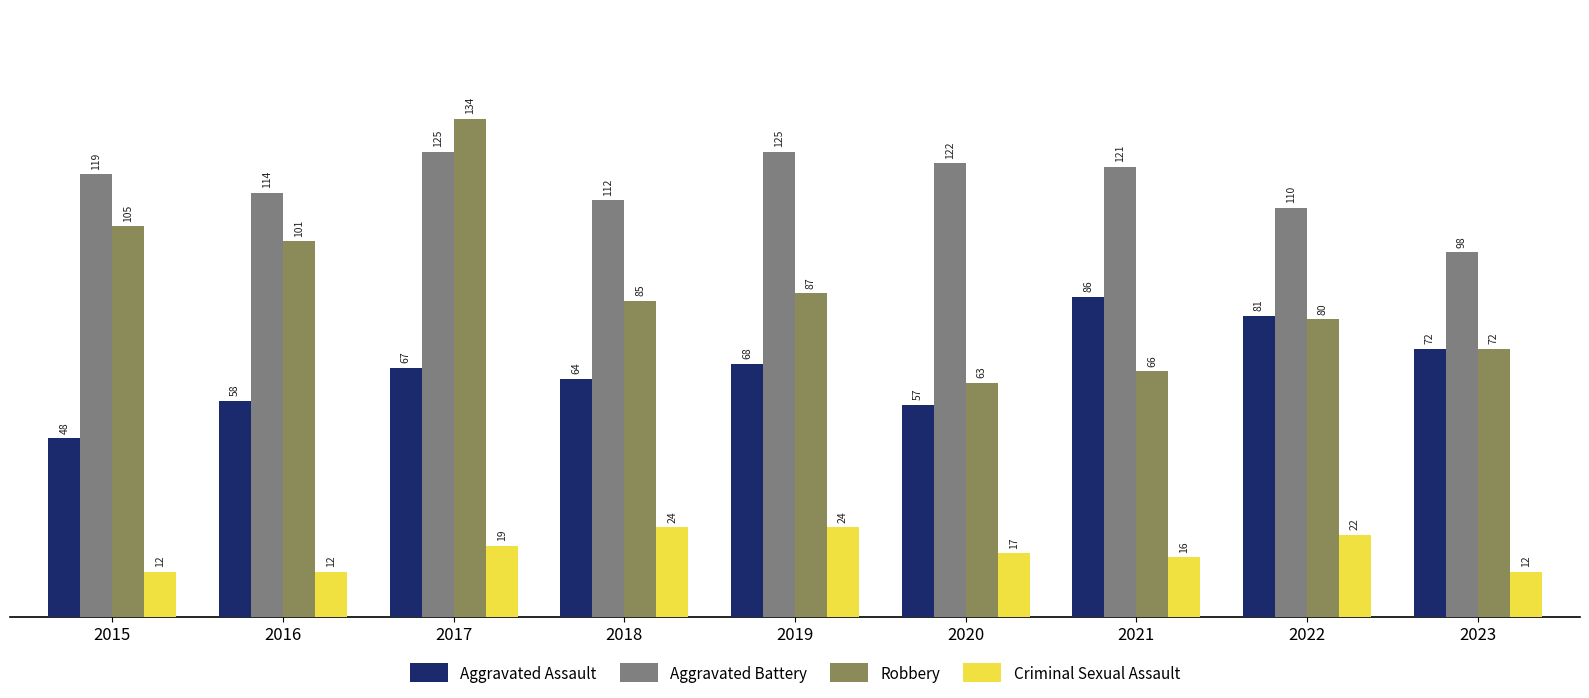

Count the number of data series in this chart.

4